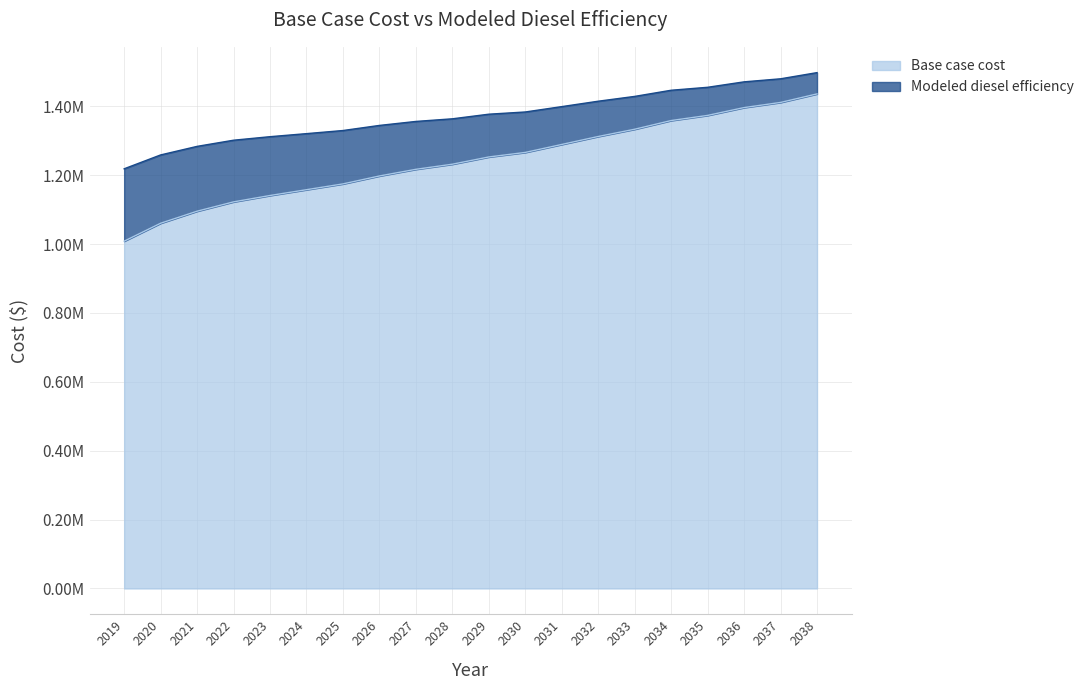

True or false: Modeled diesel efficiency and Base case cost intersect in this chart.

False